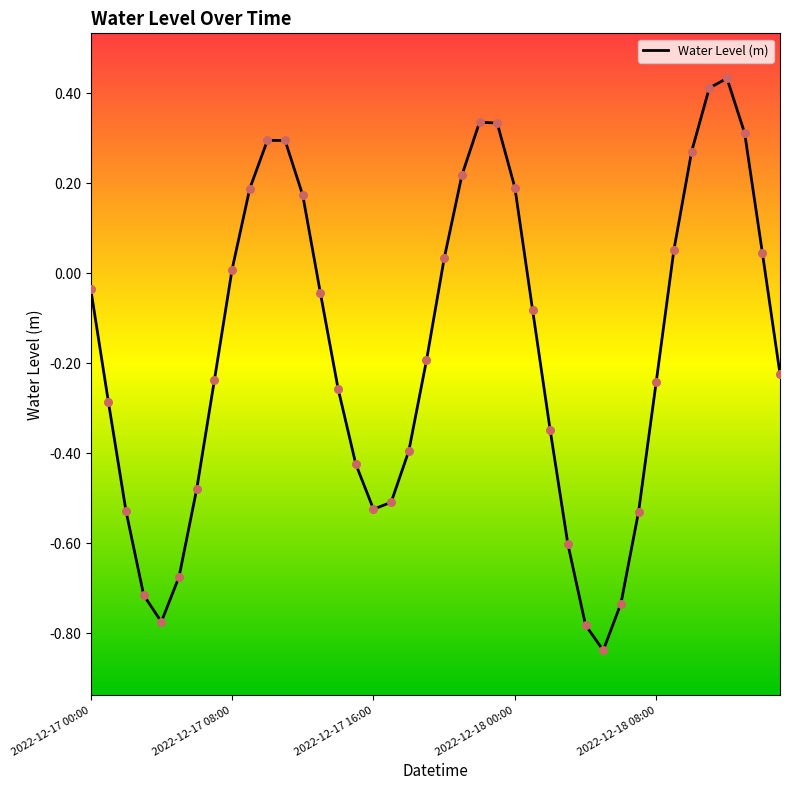

What is the difference between the maximum and minimum values?

1.3